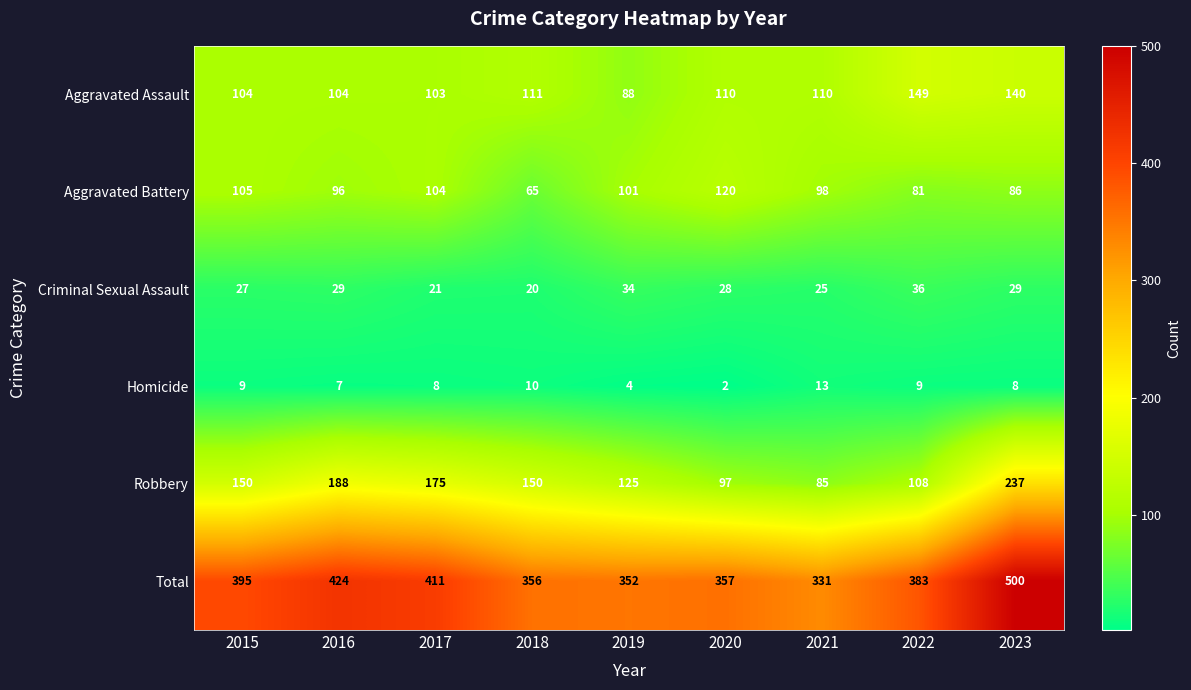

Where is Aggravated Battery nearest to the value 92?

2016